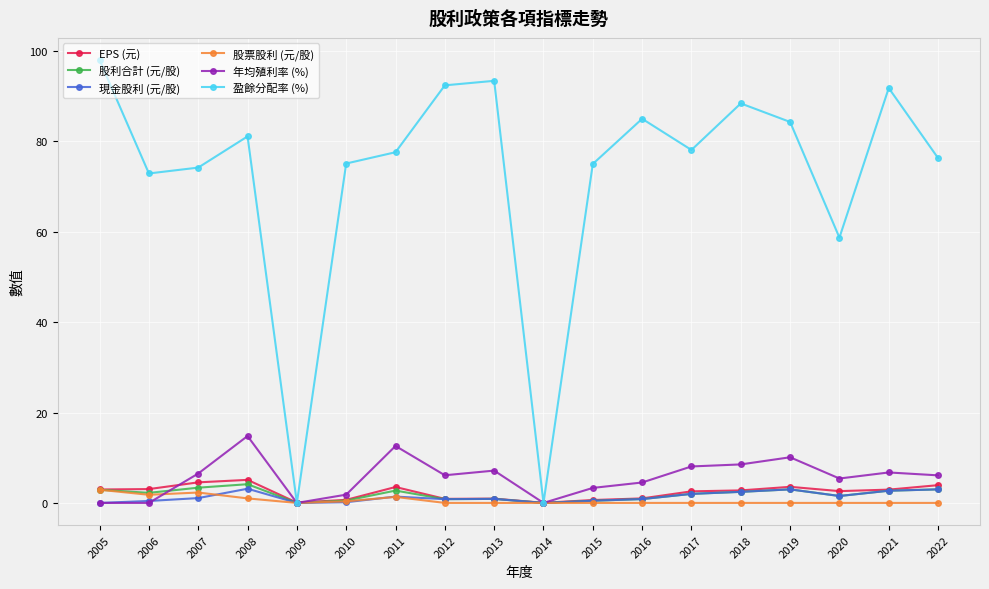

What is the average value of the 股利合計 (元/股) series?

1.9